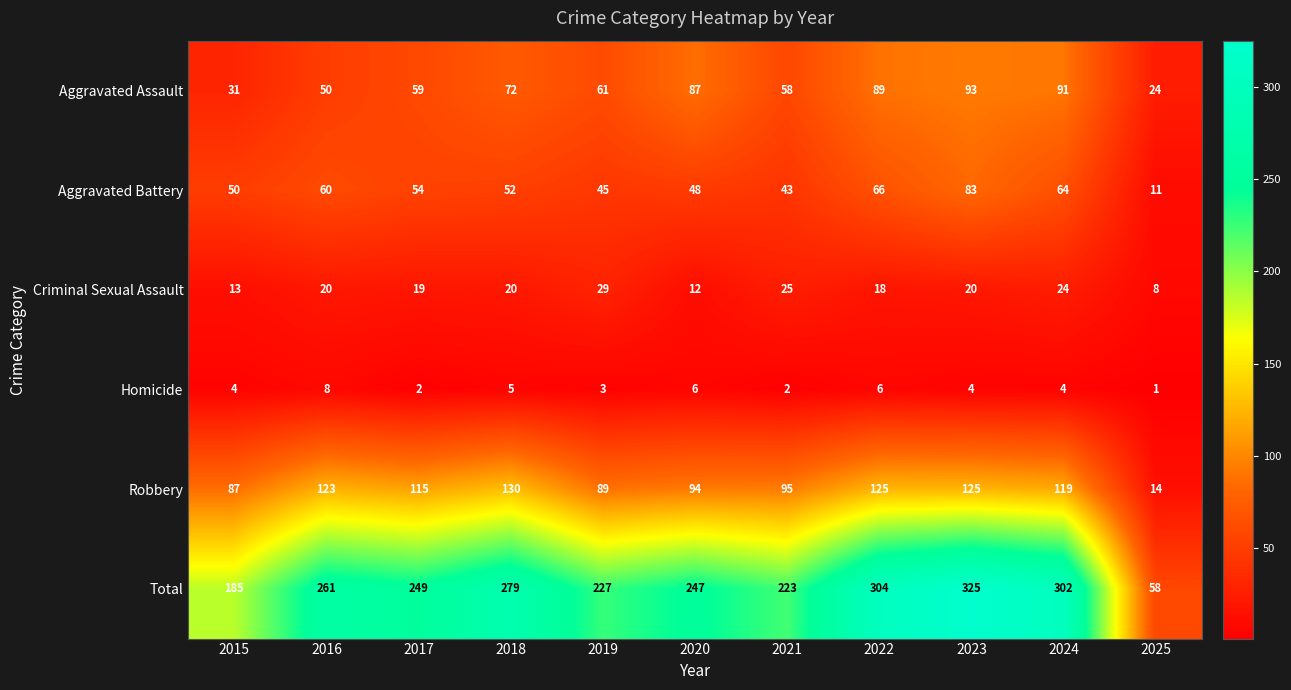

The value of Robbery at 2018 is 75. True or false?

False